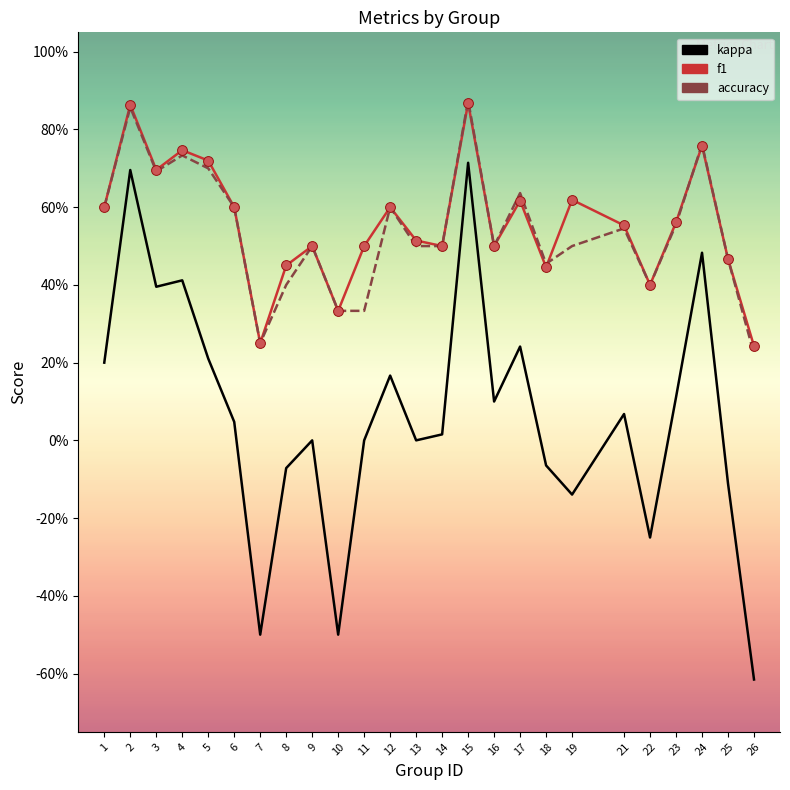

What are all the series names shown in the legend?

kappa, f1, accuracy